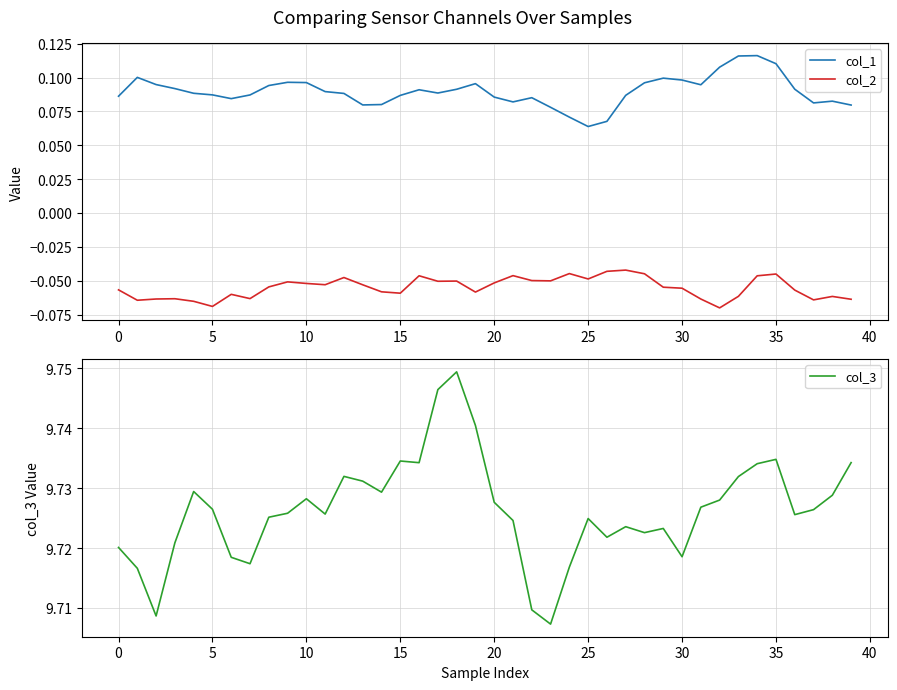

True or false: col_2 and col_1 intersect in this chart.

False